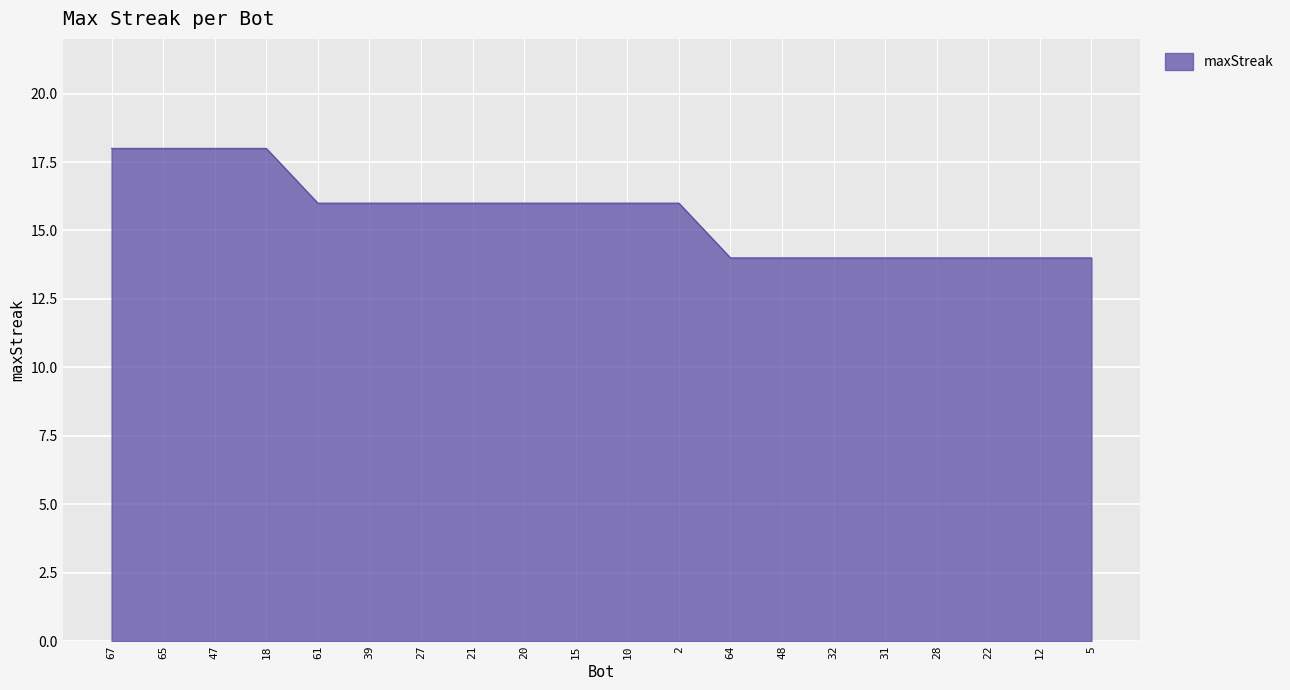

The chart shows a value of 16 at 39. True or false?

True